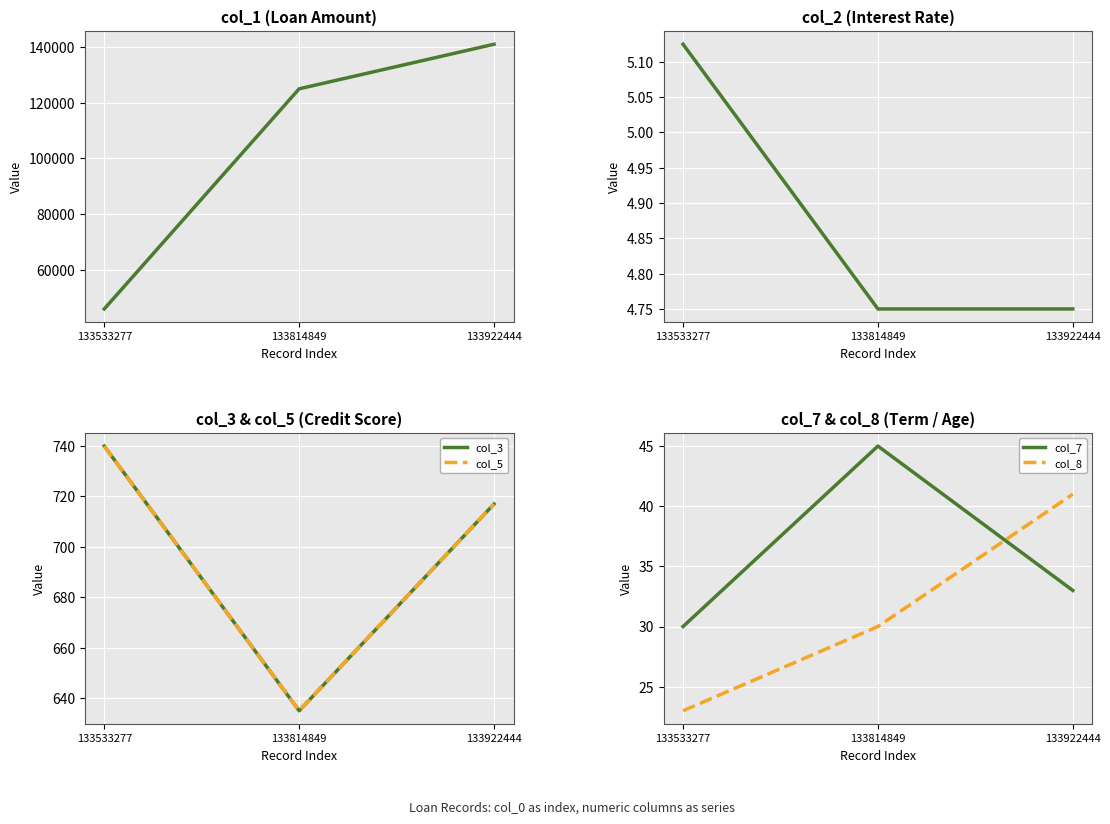

True or false: col_7 has a value of 9.9 at 133814849.

False